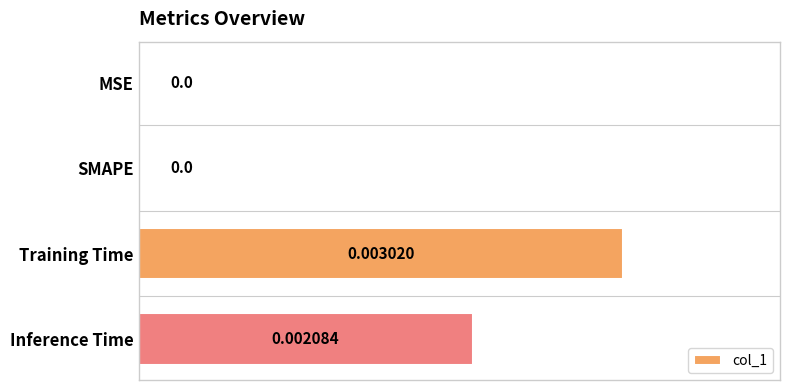

Which label corresponds to the largest value in the chart?

Training Time